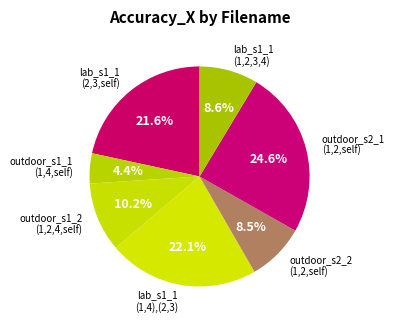

How many slices are in this pie chart?

7